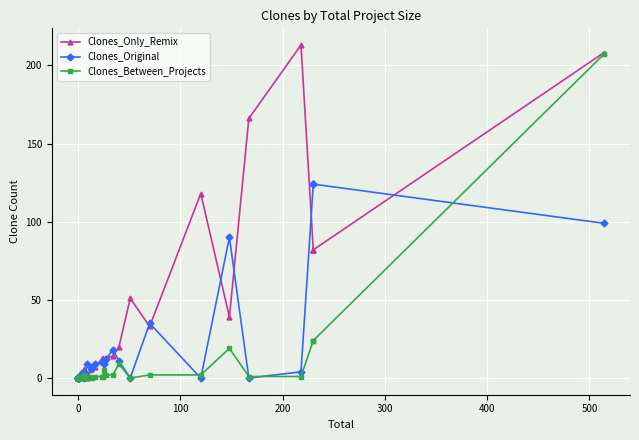

True or false: Clones_Between_Projects and Clones_Only_Remix intersect in this chart.

False